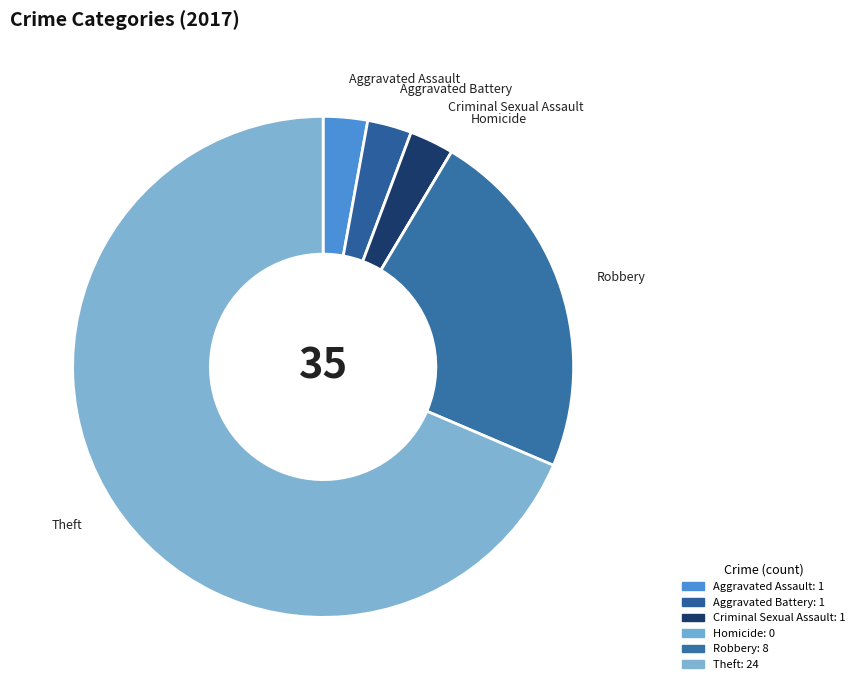

What percentage do Criminal Sexual Assault and Homicide together represent?

2.9%